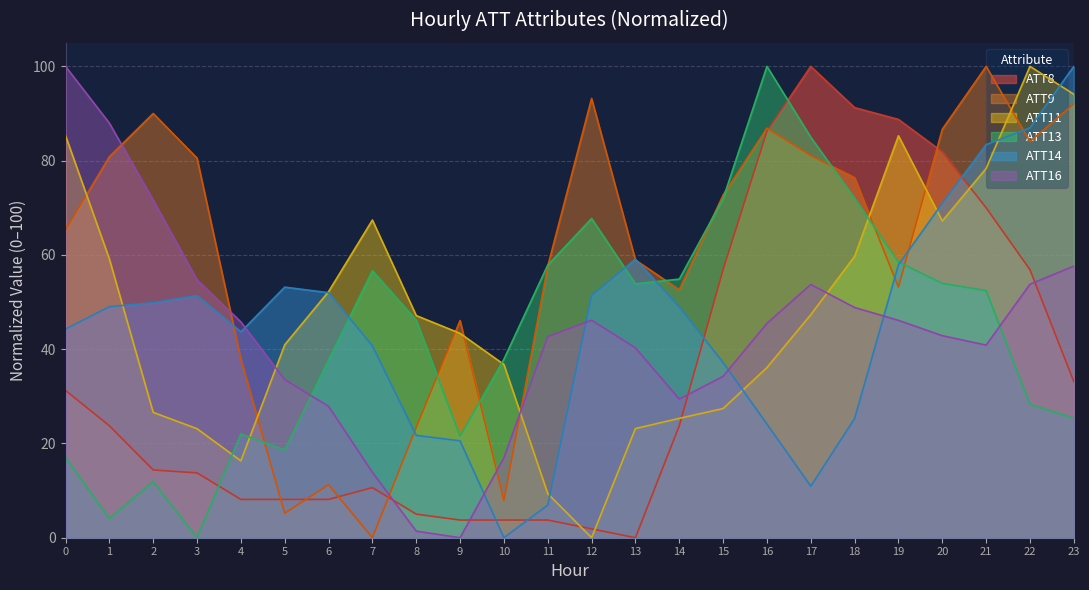

True or false: ATT16 has more than 1 interior local peaks.

True